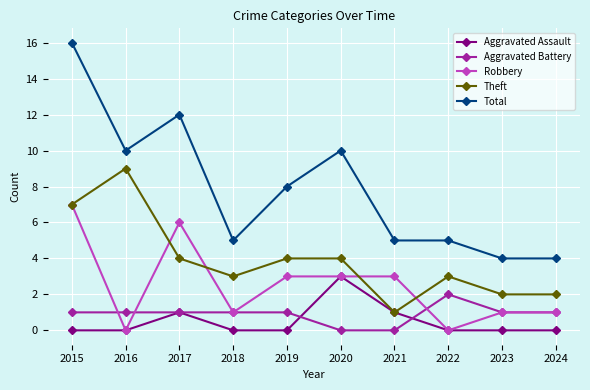

Count the number of data series in this chart.

5